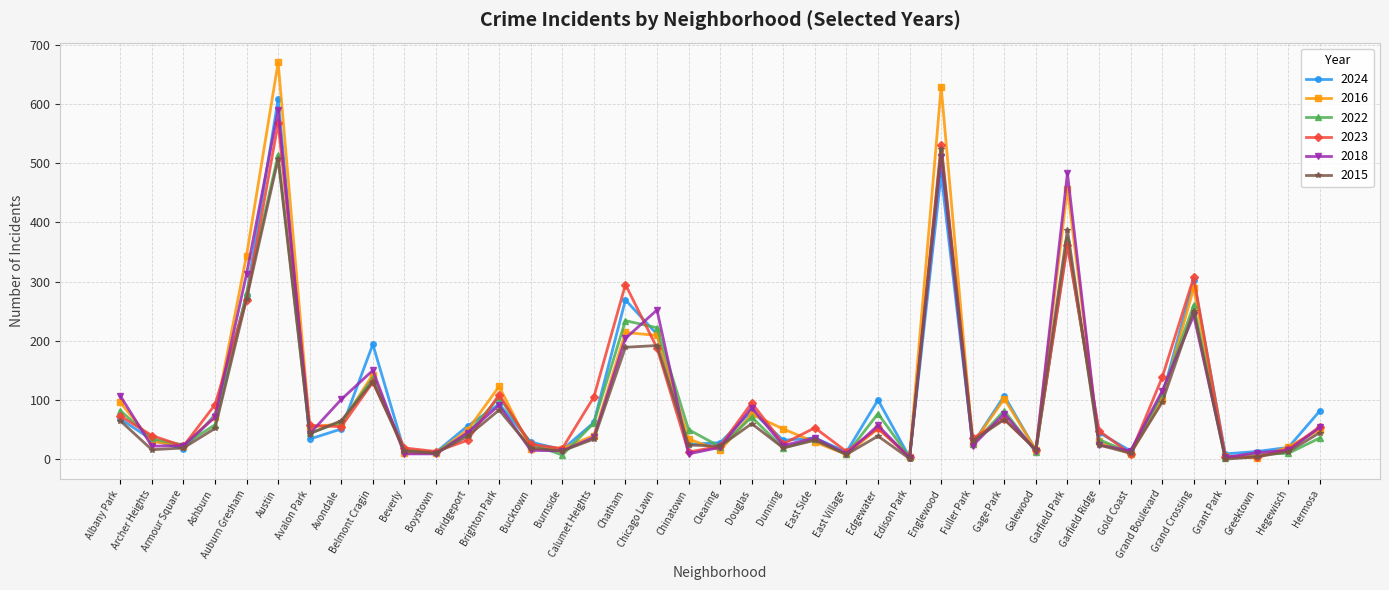

Which series changed the most between Albany Park and Ashburn?

2018